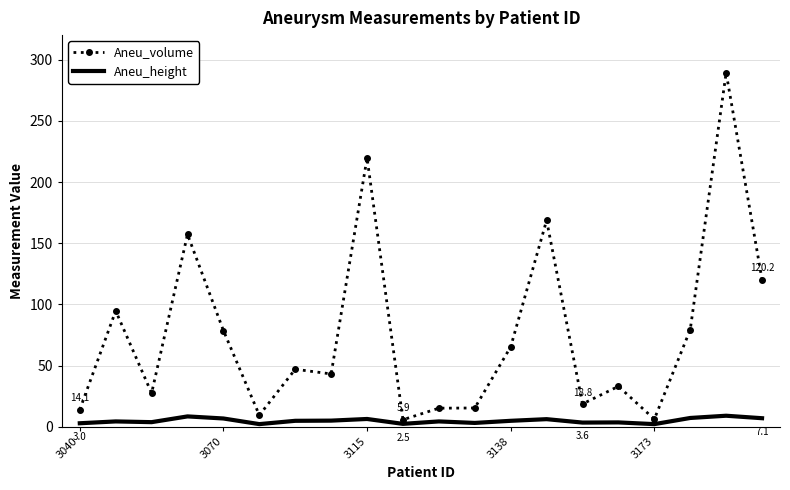

Which series has the largest total across all categories?

Aneu_volume